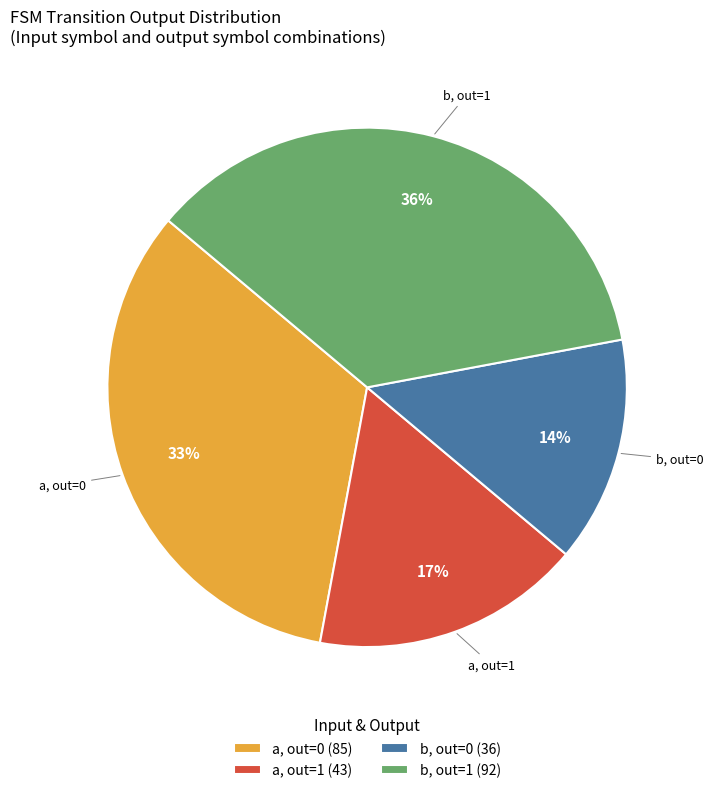

How many segments does this pie chart have?

4